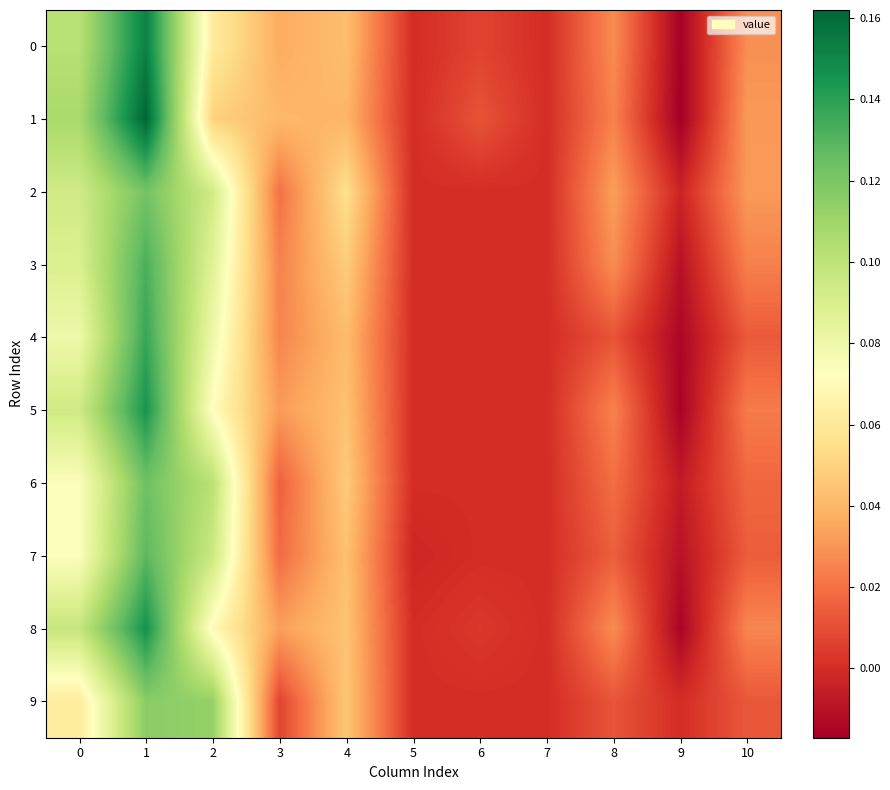

Which category has the highest value across all series?

1